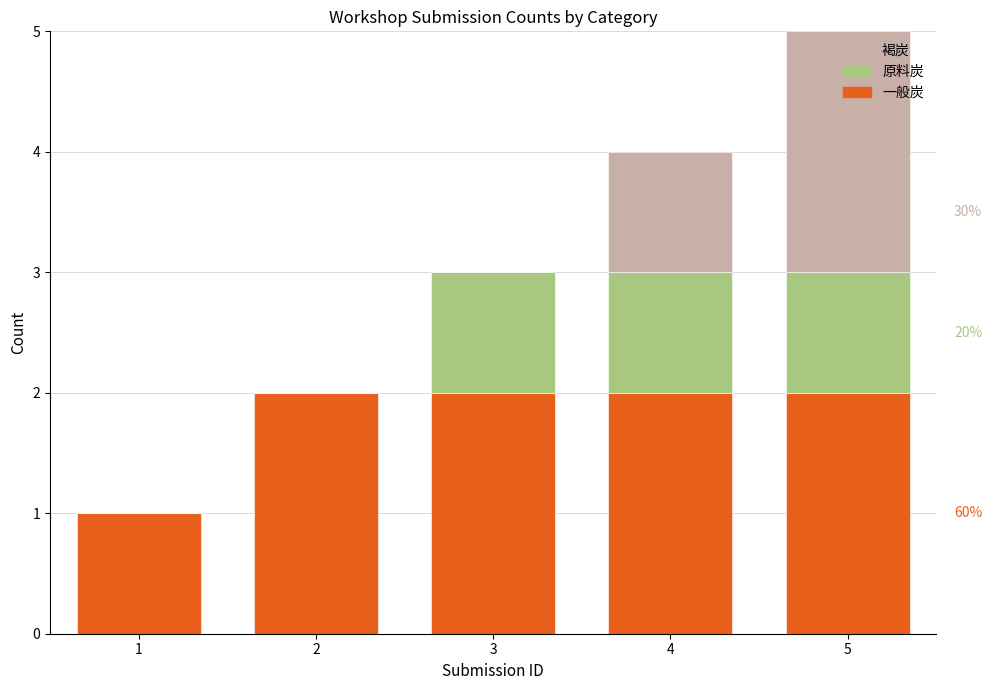

At which category is the sum across all series the highest?

5